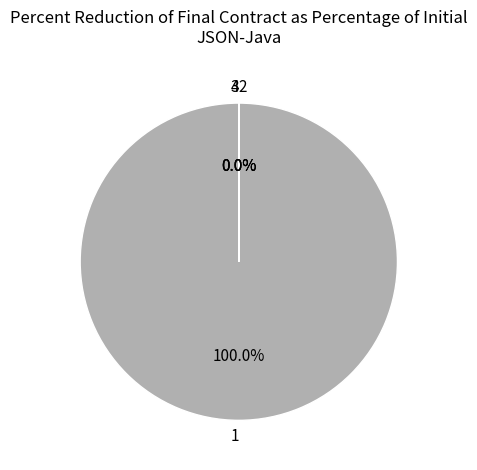

What is the largest slice in the pie chart?

1